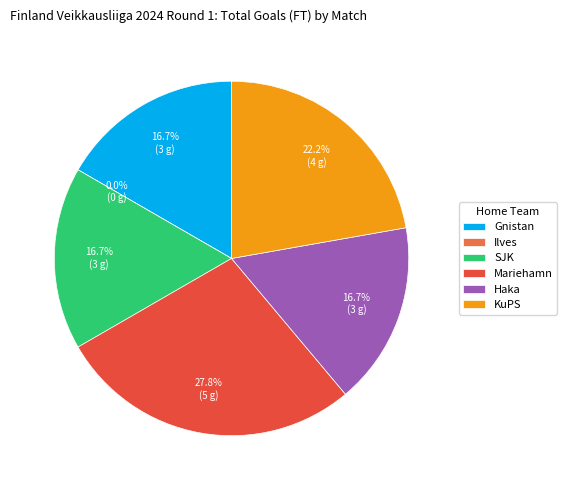

Rank the categories by value from highest to lowest.

Mariehamn, KuPS, Gnistan, SJK, Haka, Ilves